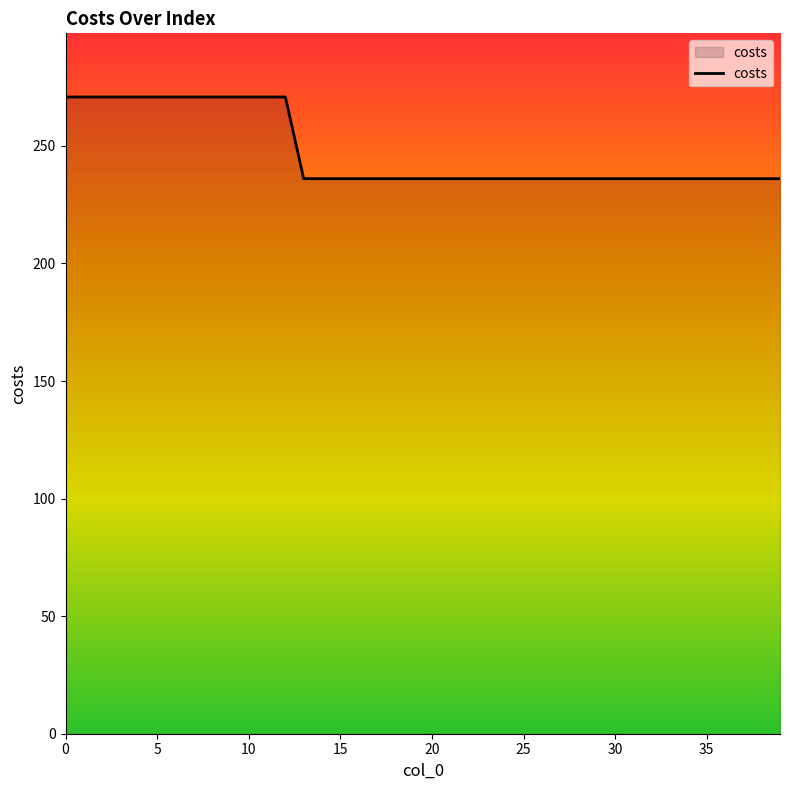

Does the chart have visible grid lines?

No